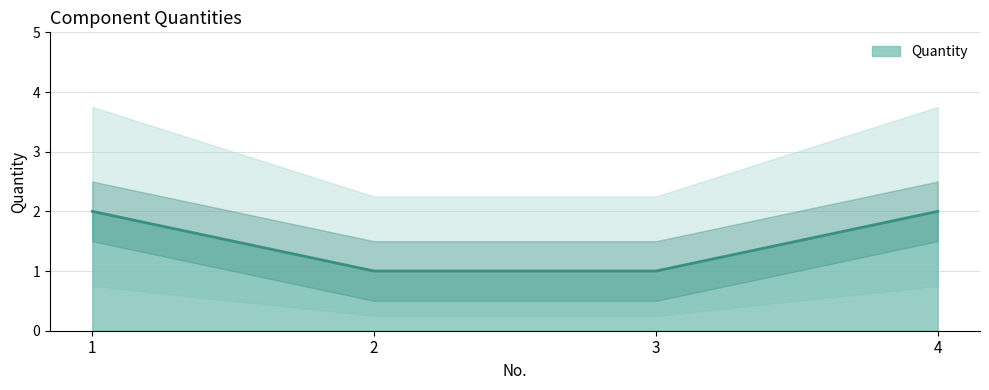

Rank the categories by value from lowest to highest.

2, 3, 1, 4